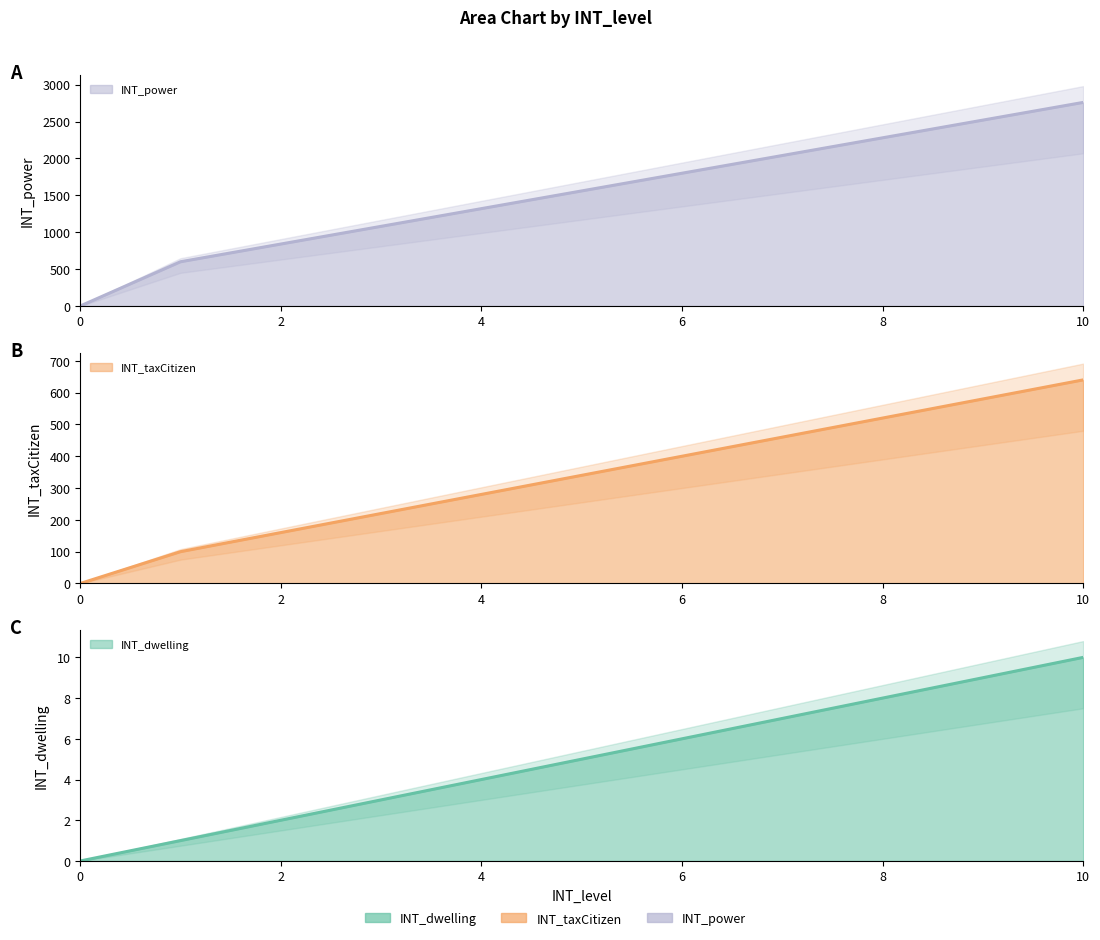

True or false: INT_power and INT_taxCitizen cross at least once.

False